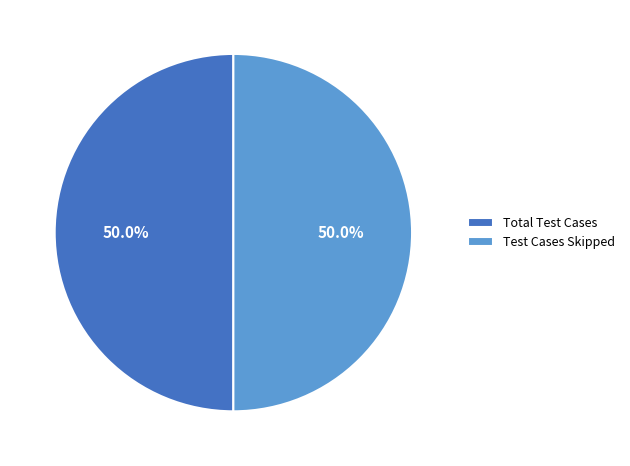

What is the total percentage of Test Cases Skipped and Total Test Cases?

100.0%